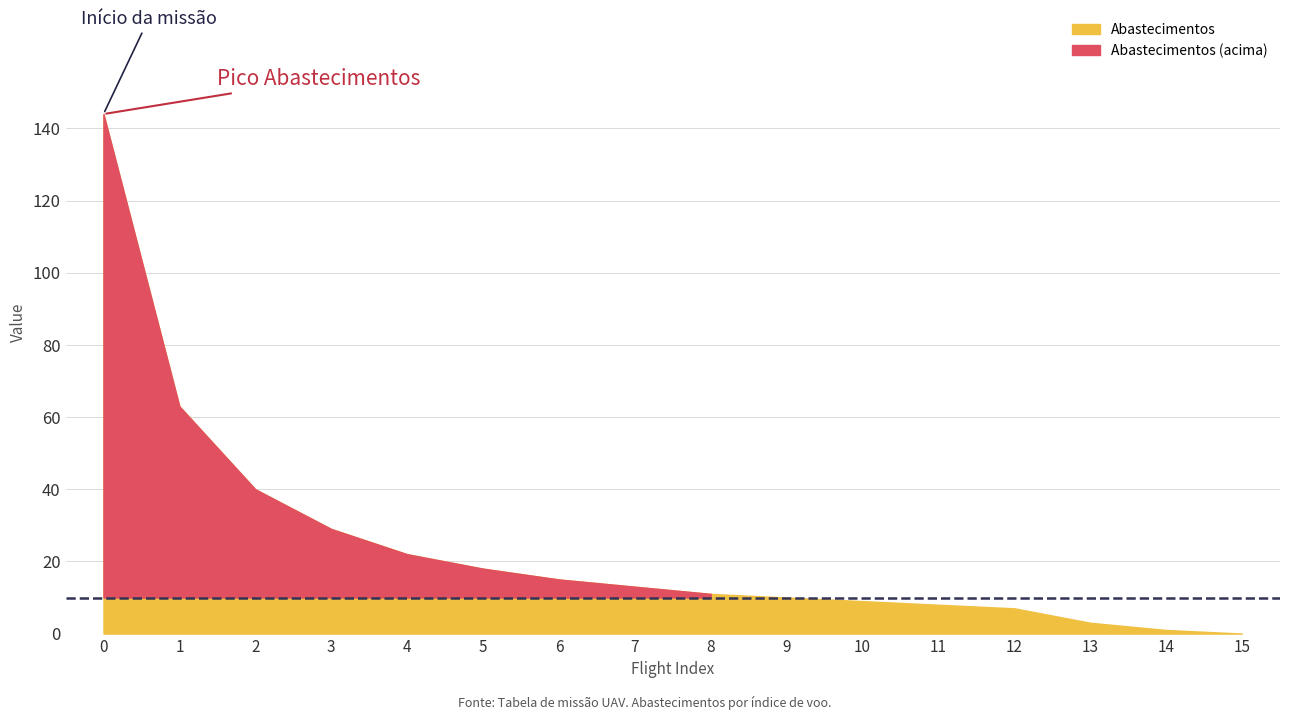

The Capacidade operacional [ha/h] series shows 3.5 at 3. True or false?

False